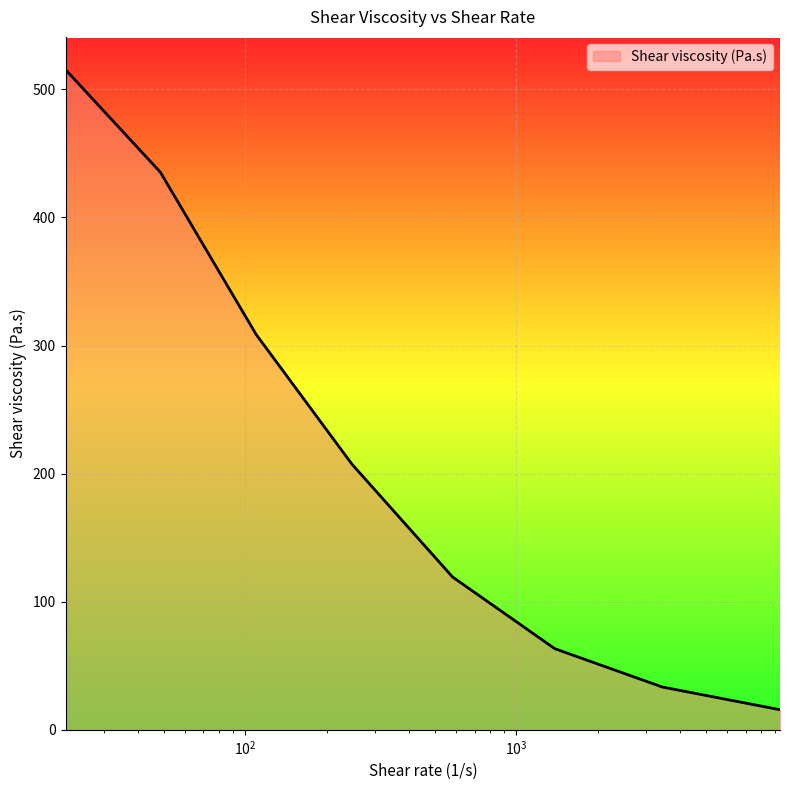

Reading left to right, what are all the values shown in this chart?

515.2	435.2	308.6	207.5	119.3	63.3	33.4	15.7